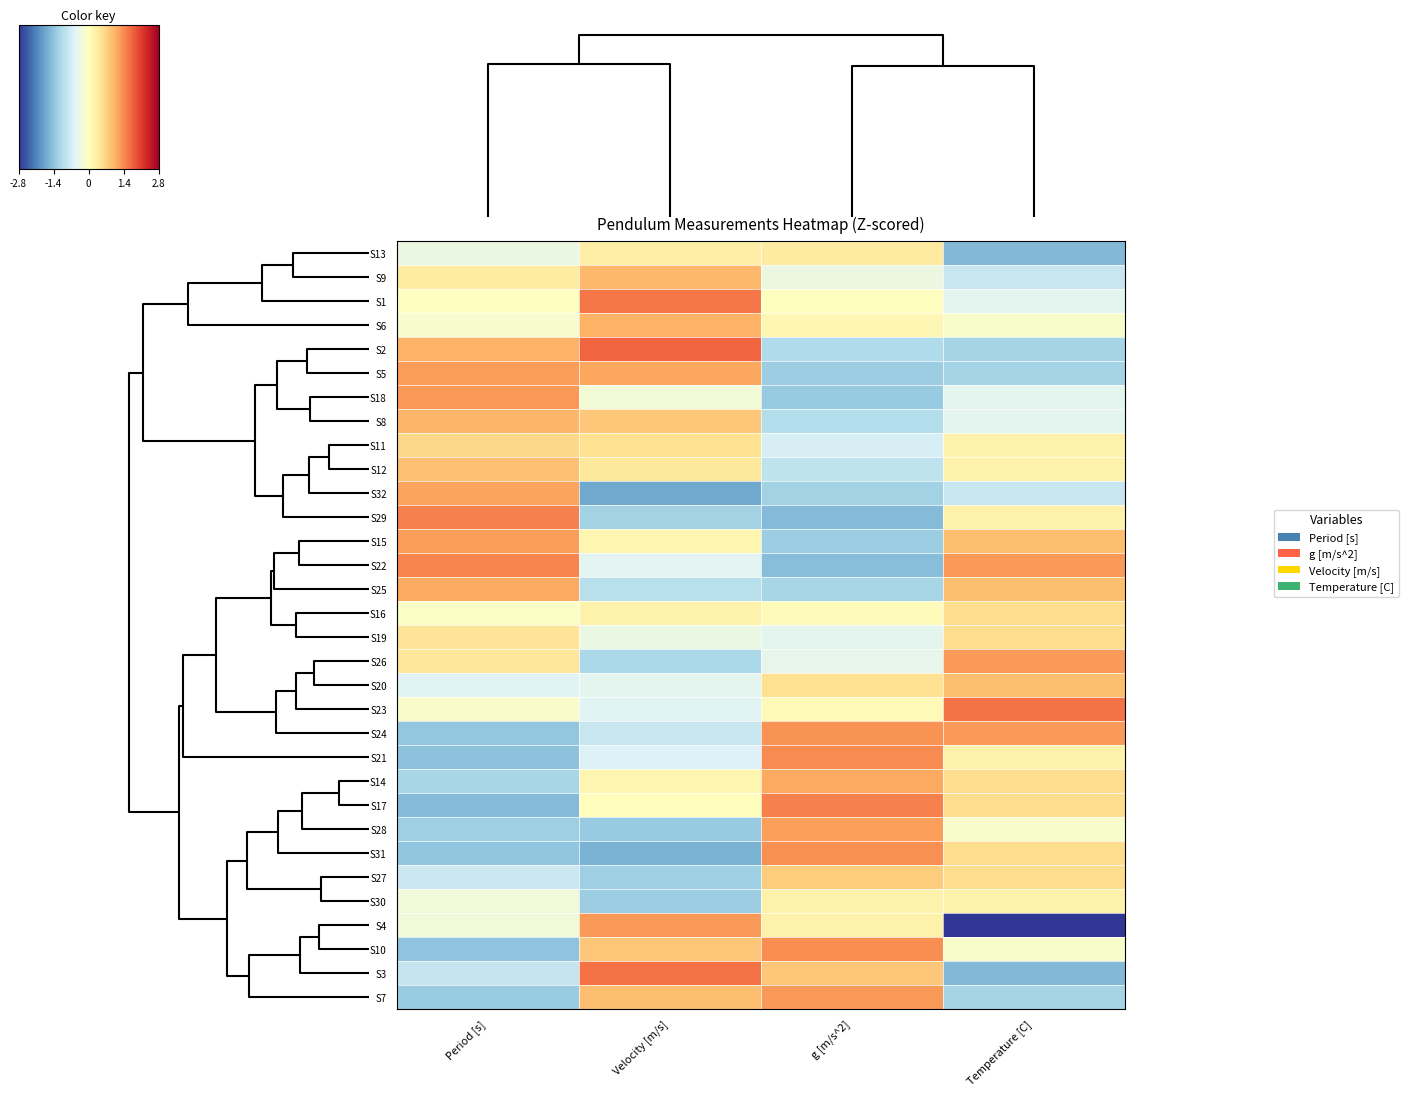

How many data points does each series have?

4